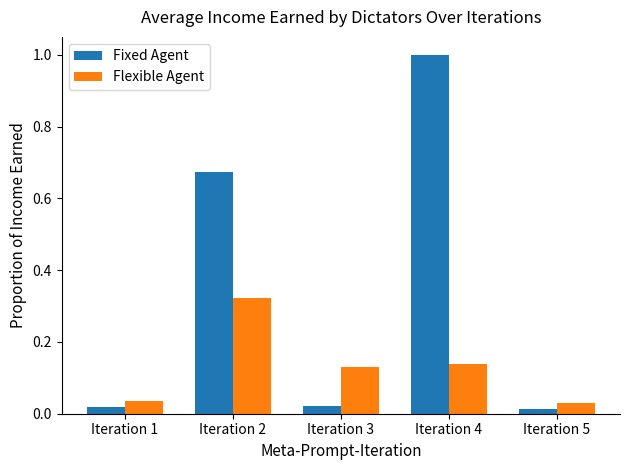

Count the Flexible Agent values in the range 0 to 1.

5